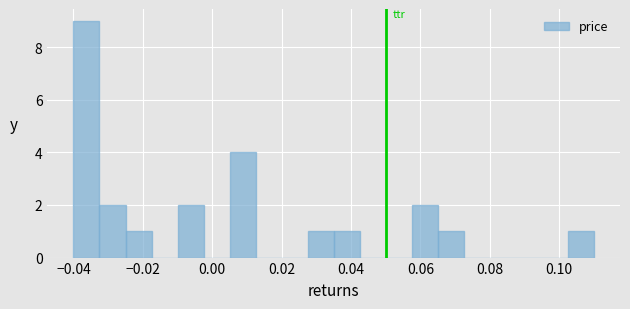

Around what value on the x-axis is the tallest bar? Give the approximate position of its centre, as read against the axis.

-0.036